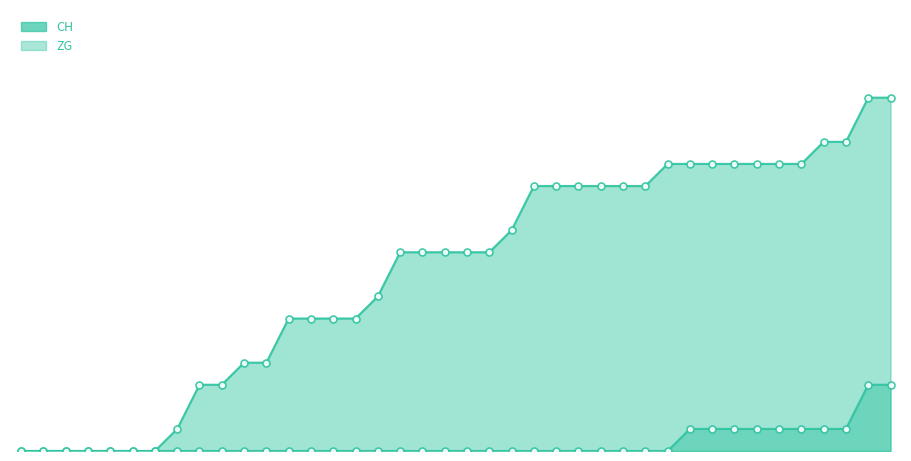

Does the chart have visible grid lines?

No